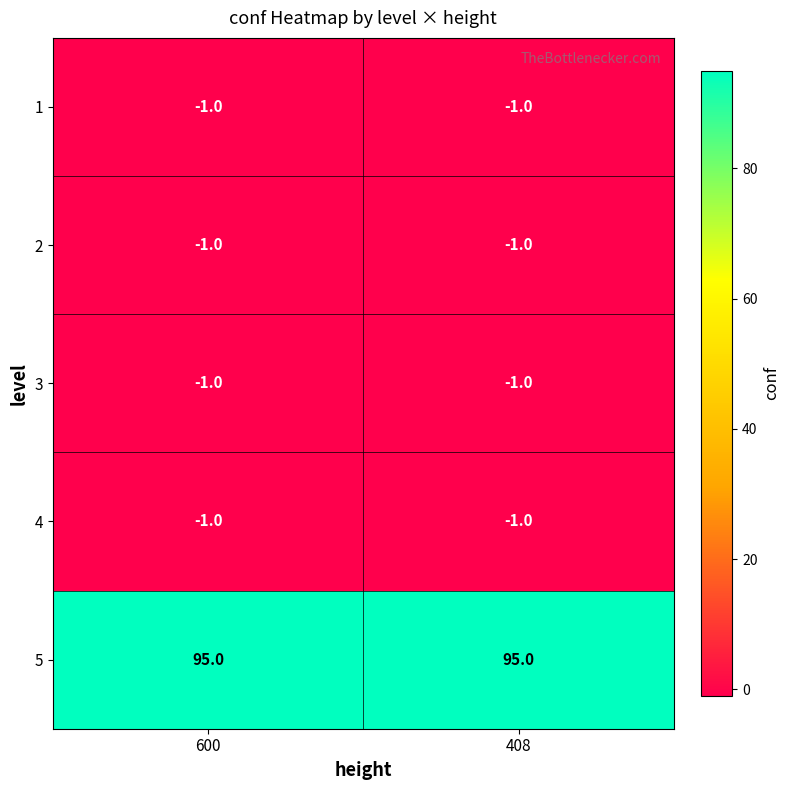

What is the total value across all series at 408?

91